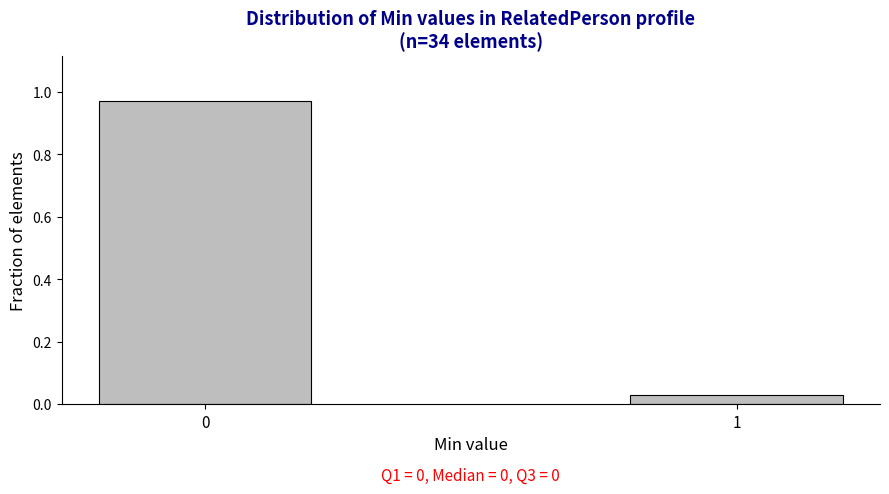

The value at 0 is 1.3. True or false?

False